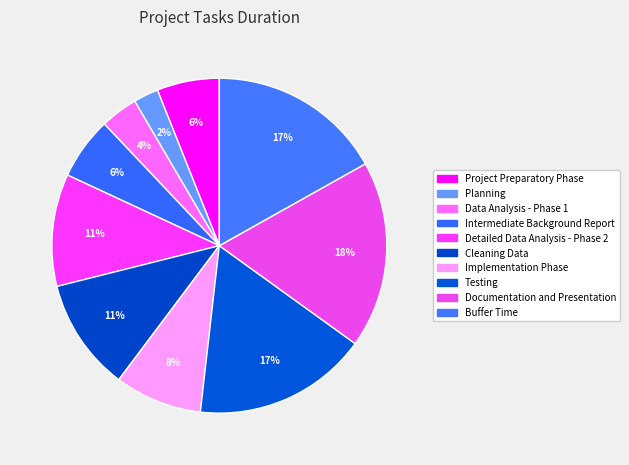

Count the number of slices in the pie.

10